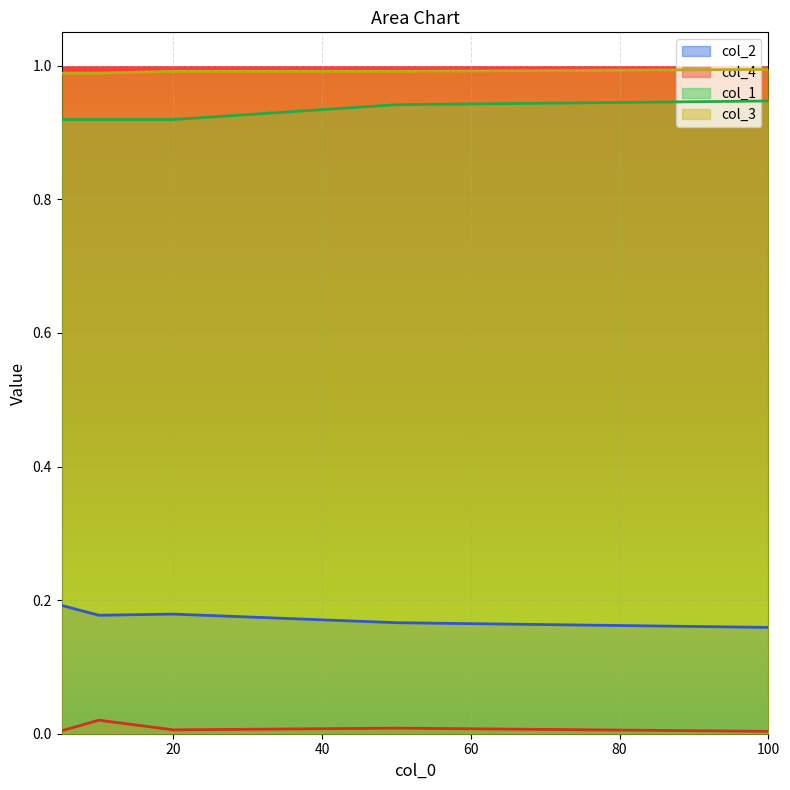

At 10, list the series in order from largest to smallest.

col_3, col_1, col_2, col_4